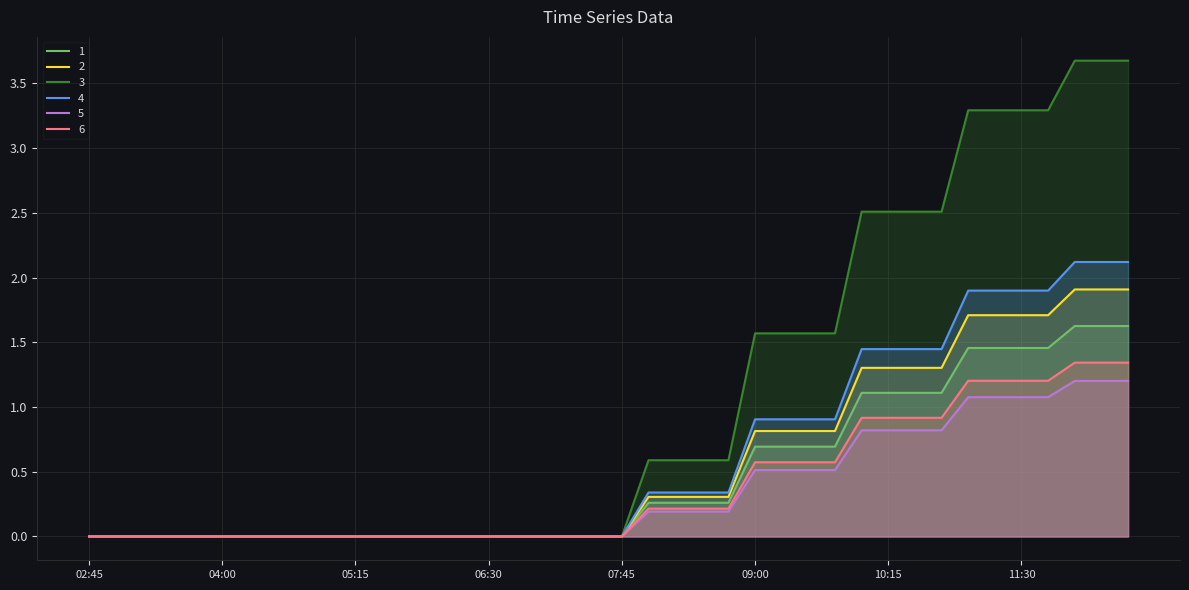

Does the chart have visible grid lines?

Yes